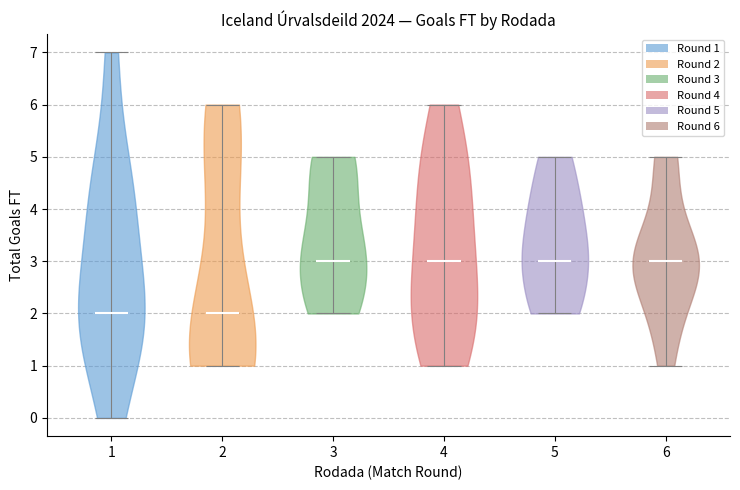

Reading left to right, read every violin against the y-axis: where its median line is, and the lowest and highest points it reaches. The values are not printed on the chart, so give them approximately, as read against the axis.

1: median line 2, lowest point 0, highest point 7
2: median line 2, lowest point 1, highest point 6
3: median line 3, lowest point 2, highest point 5
4: median line 3, lowest point 1, highest point 6
5: median line 3, lowest point 2, highest point 5
6: median line 3, lowest point 1, highest point 5